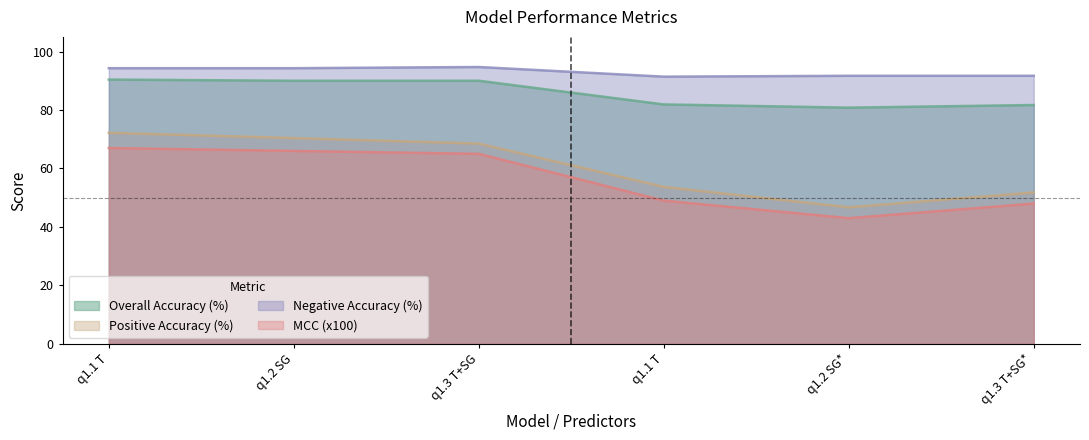

At which category is the sum across all series the highest?

q1.1 T